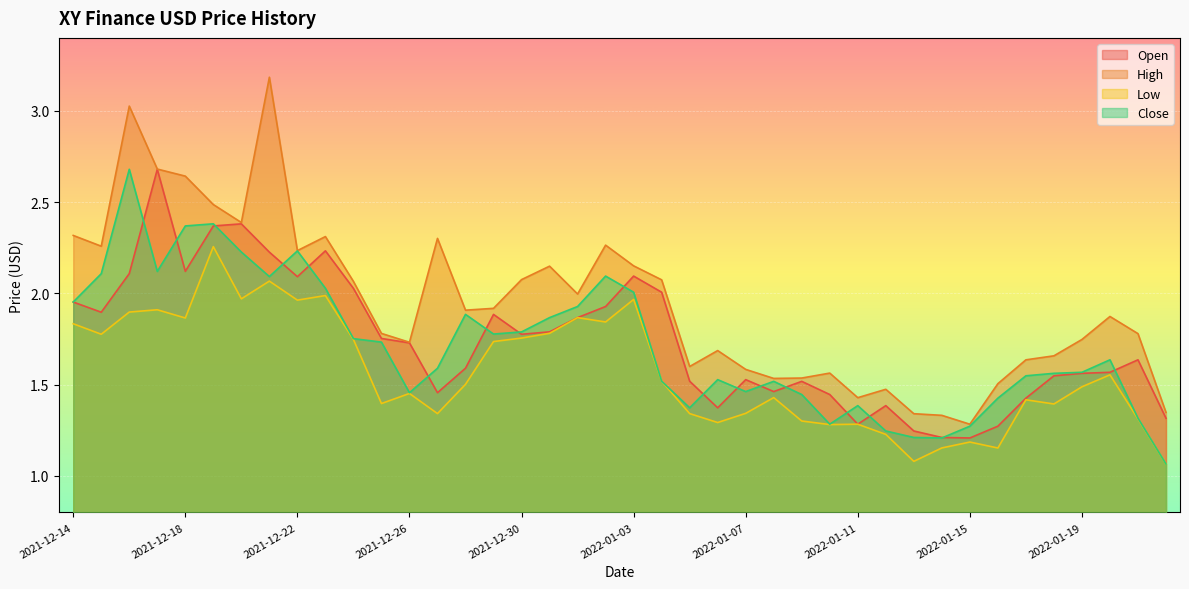

List the labels in order of Low value, largest first.

2021-12-19, 2021-12-21, 2021-12-23, 2021-12-20, 2022-01-03, 2021-12-22, 2021-12-17, 2021-12-16, 2022-01-01, 2021-12-18, 2022-01-02, 2021-12-14, 2021-12-31, 2021-12-15, 2021-12-30, 2021-12-24, 2021-12-29, 2022-01-20, 2022-01-04, 2021-12-28, 2022-01-19, 2021-12-26, 2022-01-08, 2022-01-17, 2021-12-25, 2022-01-18, 2022-01-07, 2021-12-27, 2022-01-05, 2022-01-21, 2022-01-09, 2022-01-06, 2022-01-11, 2022-01-10, 2022-01-12, 2022-01-15, 2022-01-14, 2022-01-16, 2022-01-13, 2022-01-22